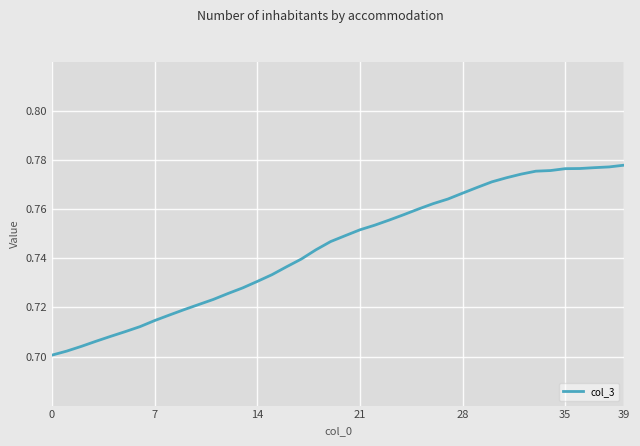

How many lines are shown in the chart?

1